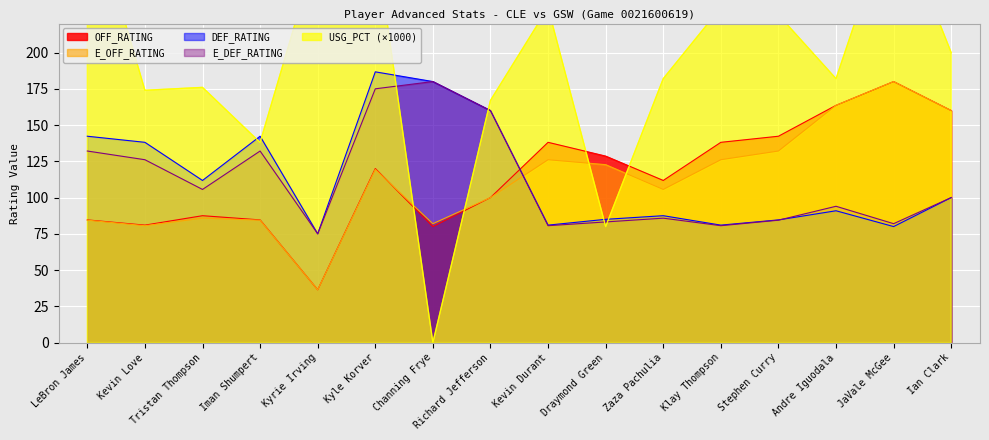

What is the label of the 10th point from the left?

Draymond Green